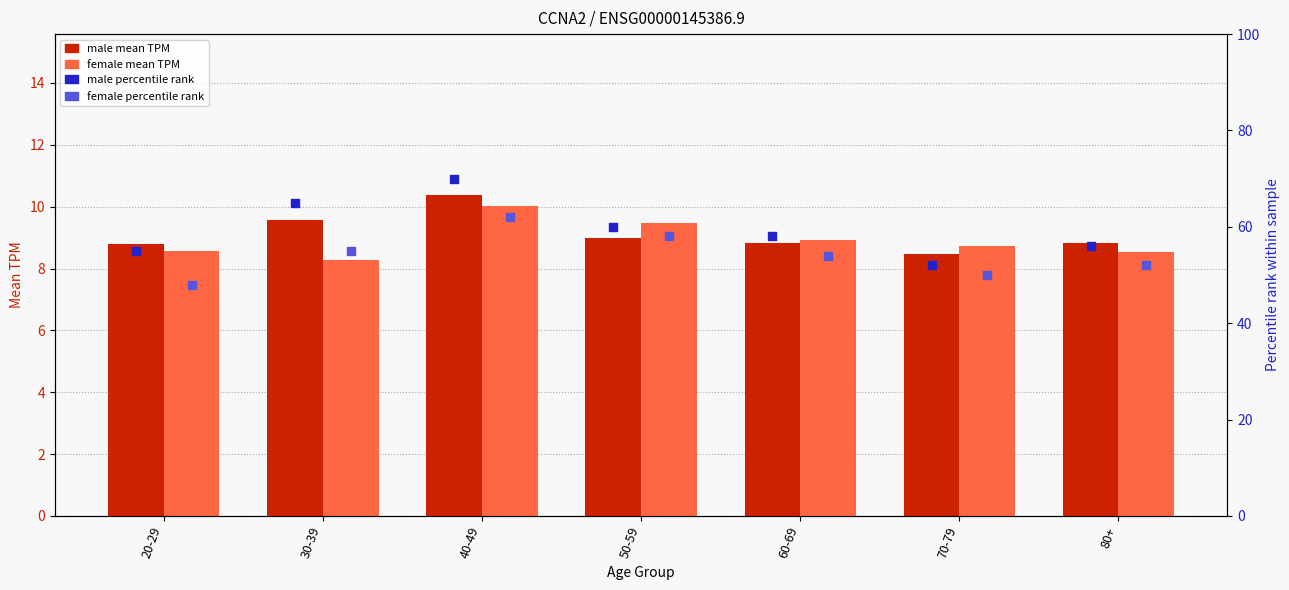

What is the total value across all series at 20-29?

120.4